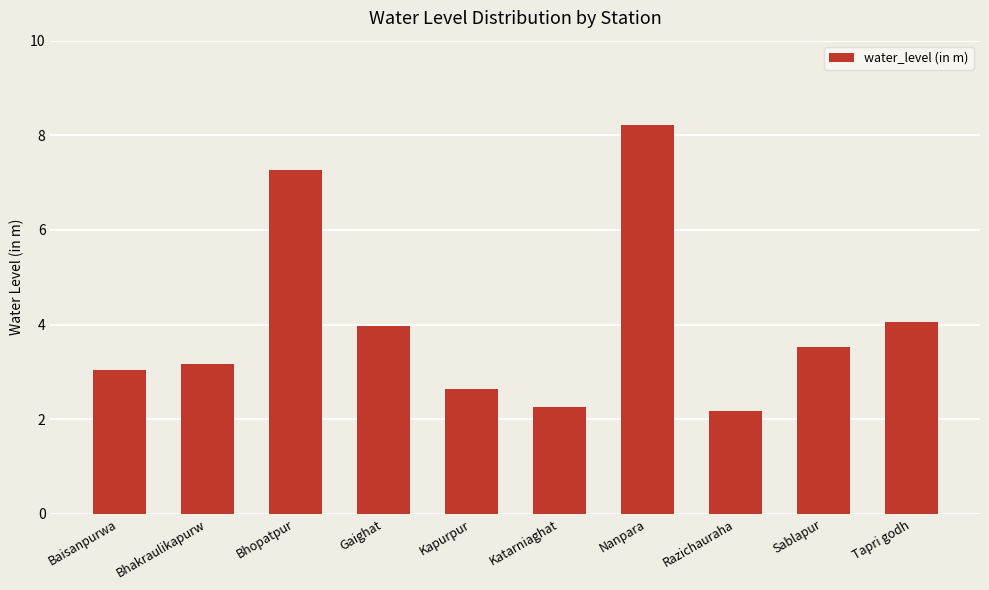

What is the sum of all values?

40.3